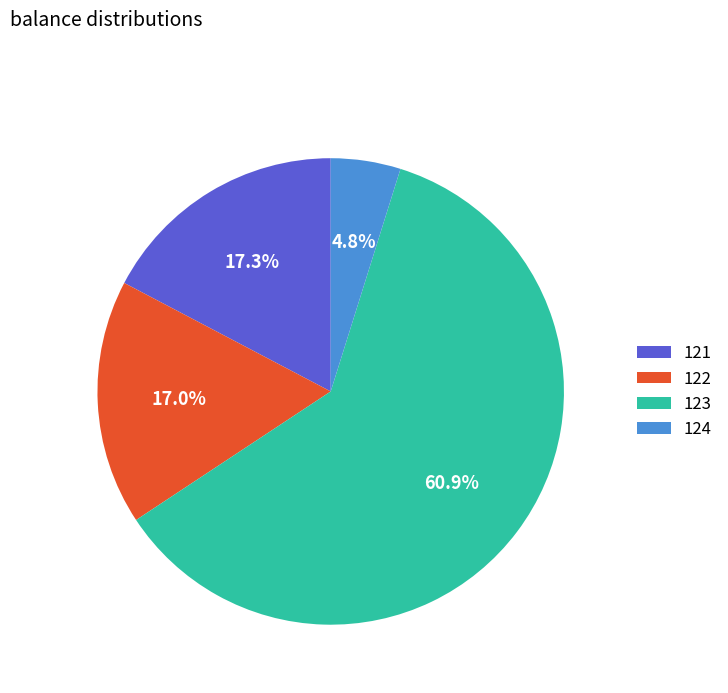

Between 124 and 122, which is larger?

122